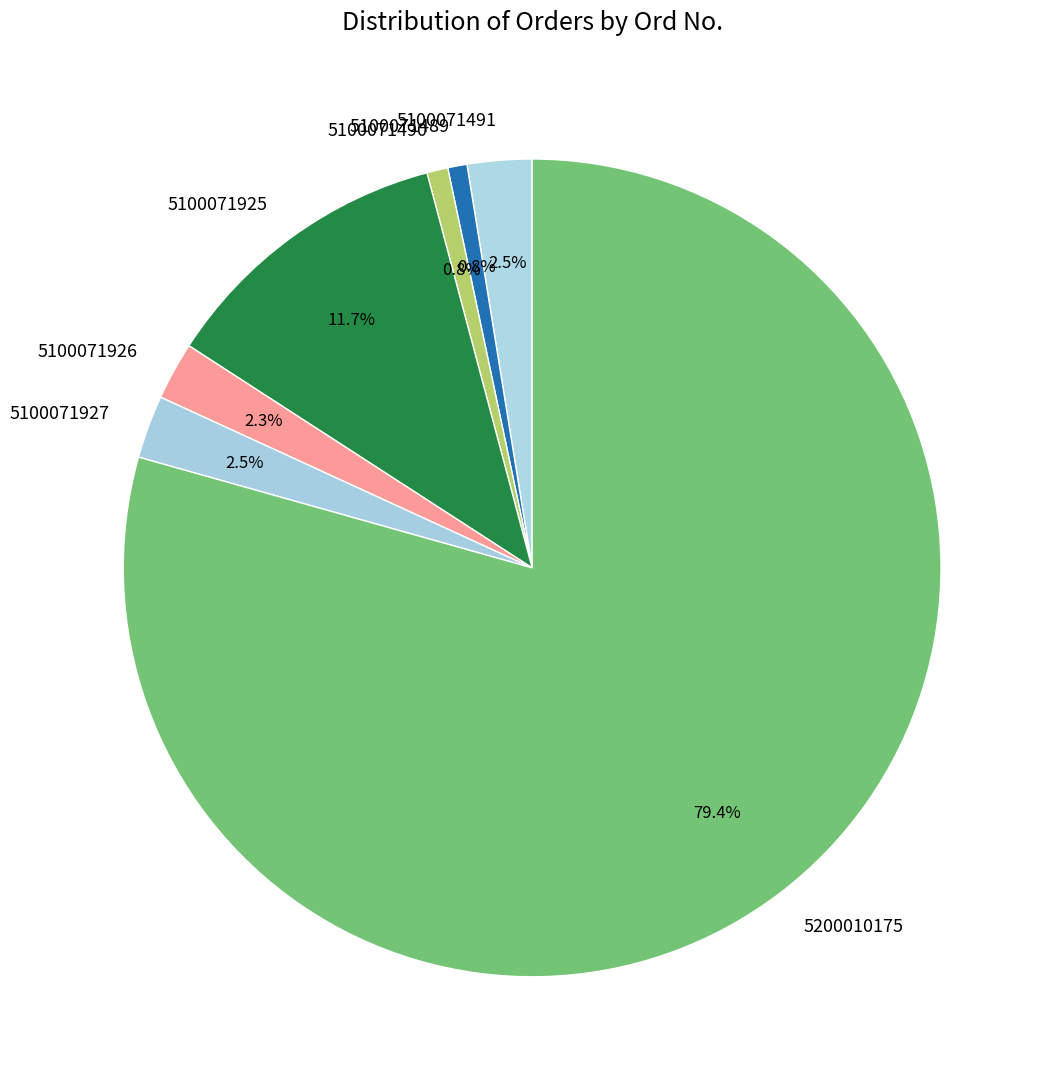

How many segments does this pie chart have?

7